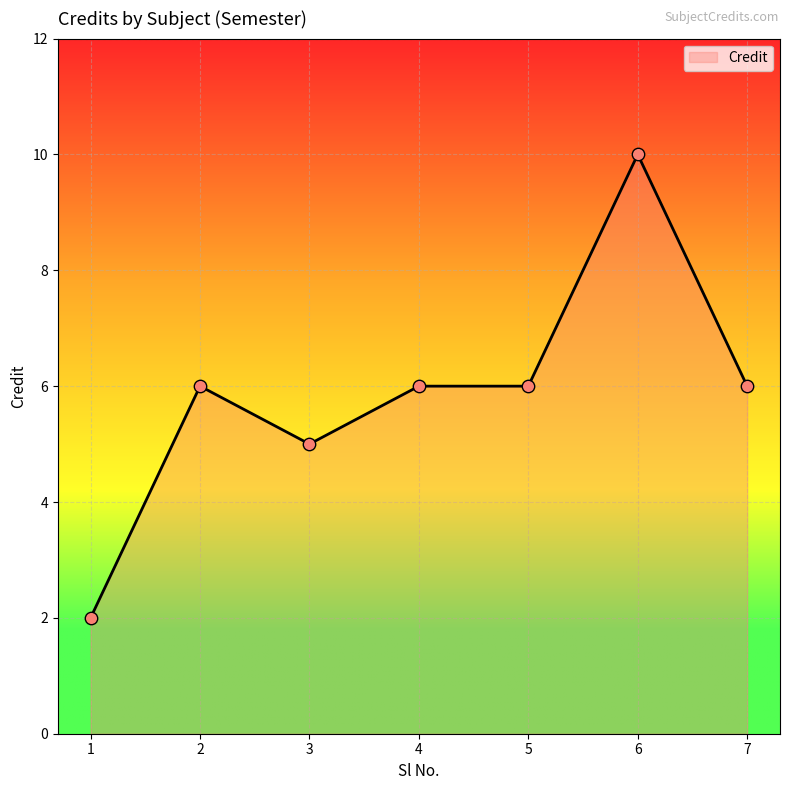

Which has a higher value, 4 or 6?

6